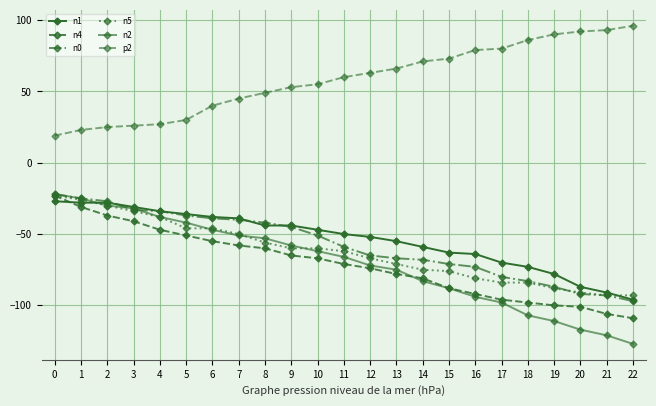

Is it true that n0 equals -116 at 12?

False